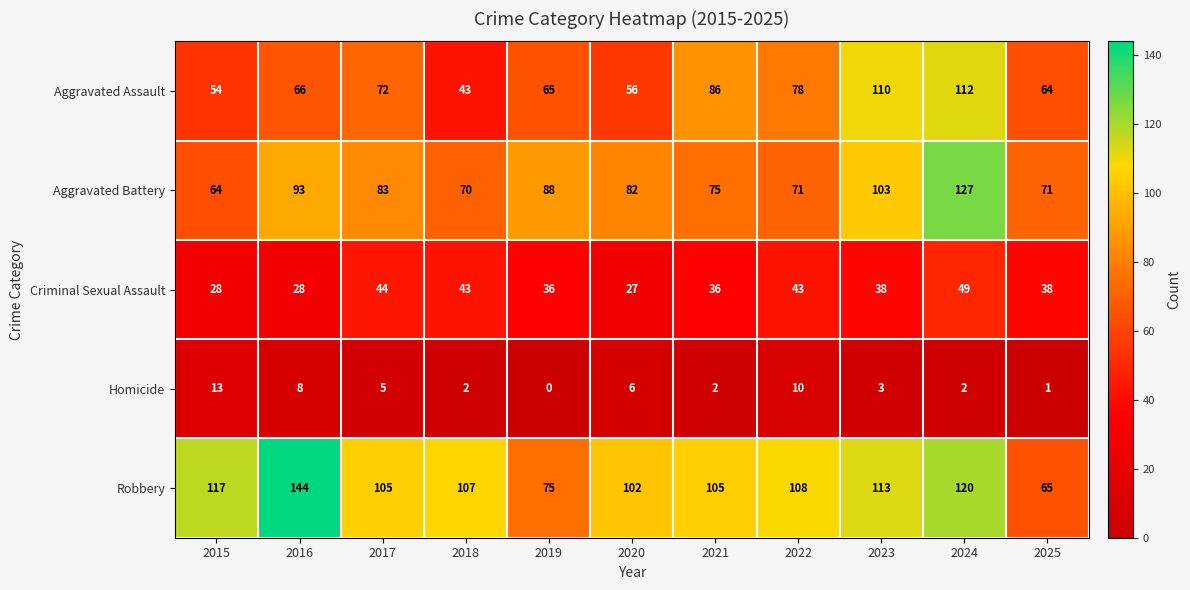

Is it true that Criminal Sexual Assault equals 25 at 2022?

False